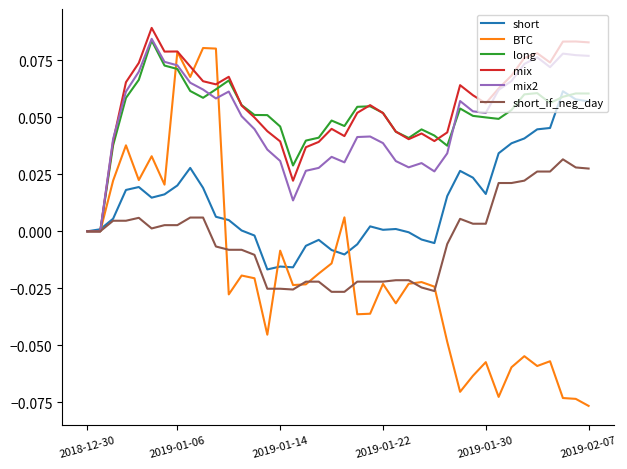

Which series has the widest spread of values?

BTC